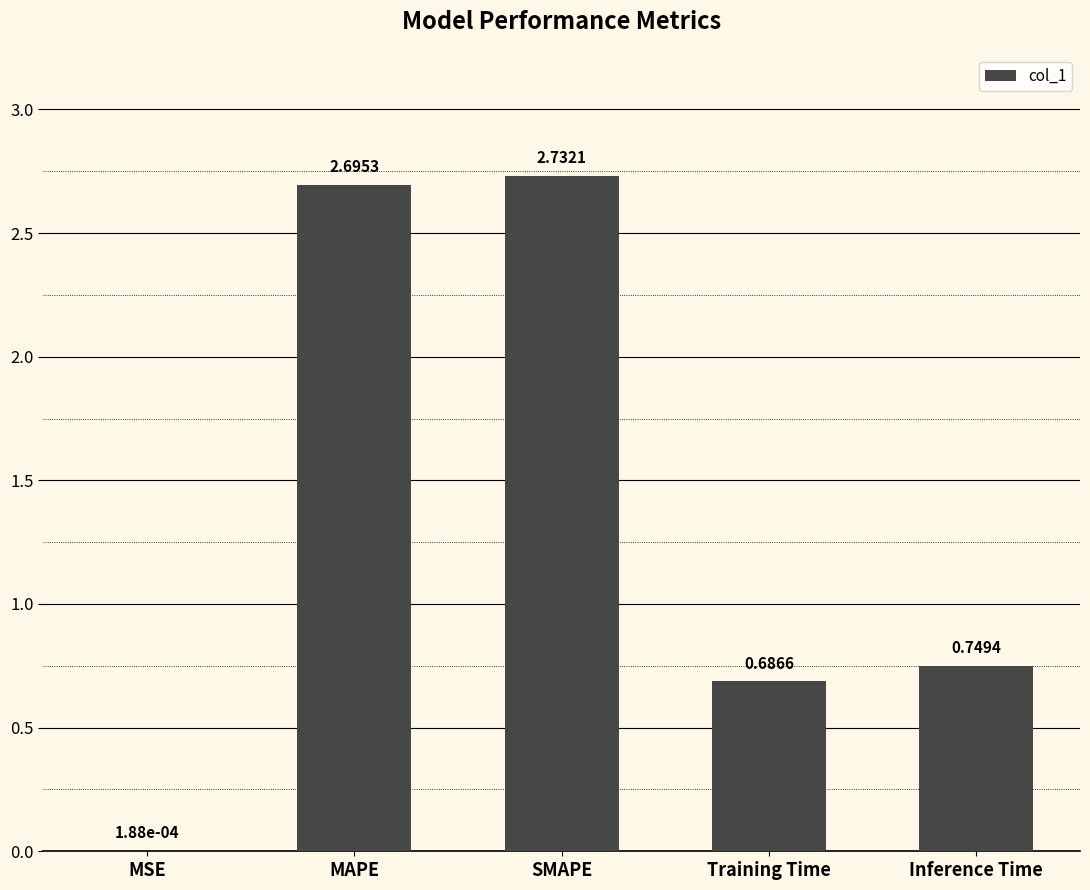

What is the change in value from Training Time to Inference Time?

+0.1